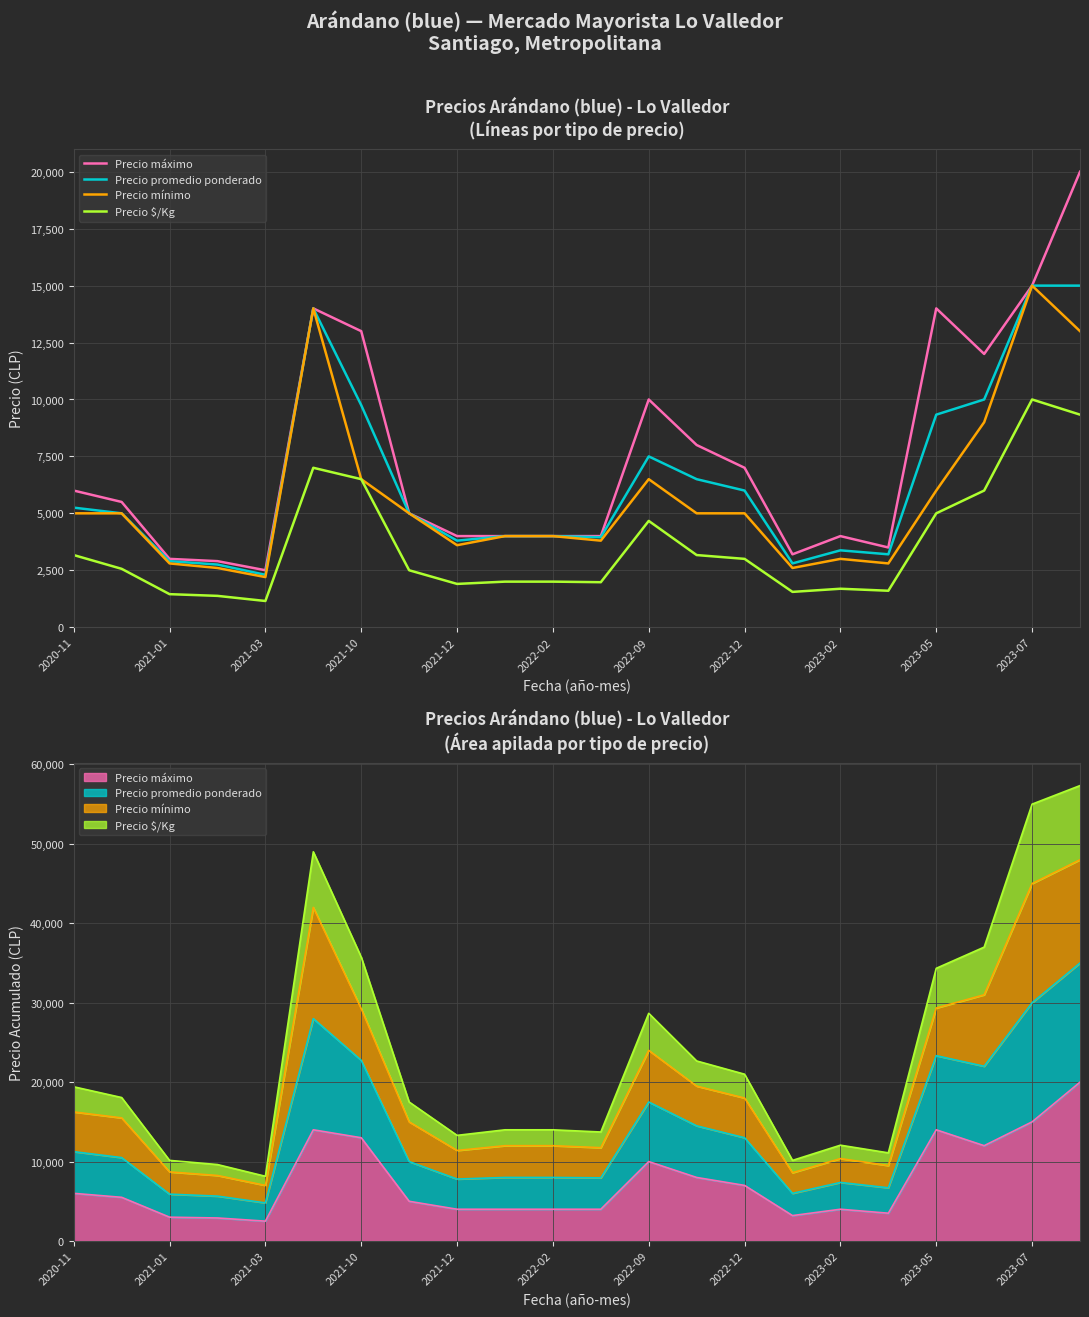

What is the minimum value for Precio máximo?

2500